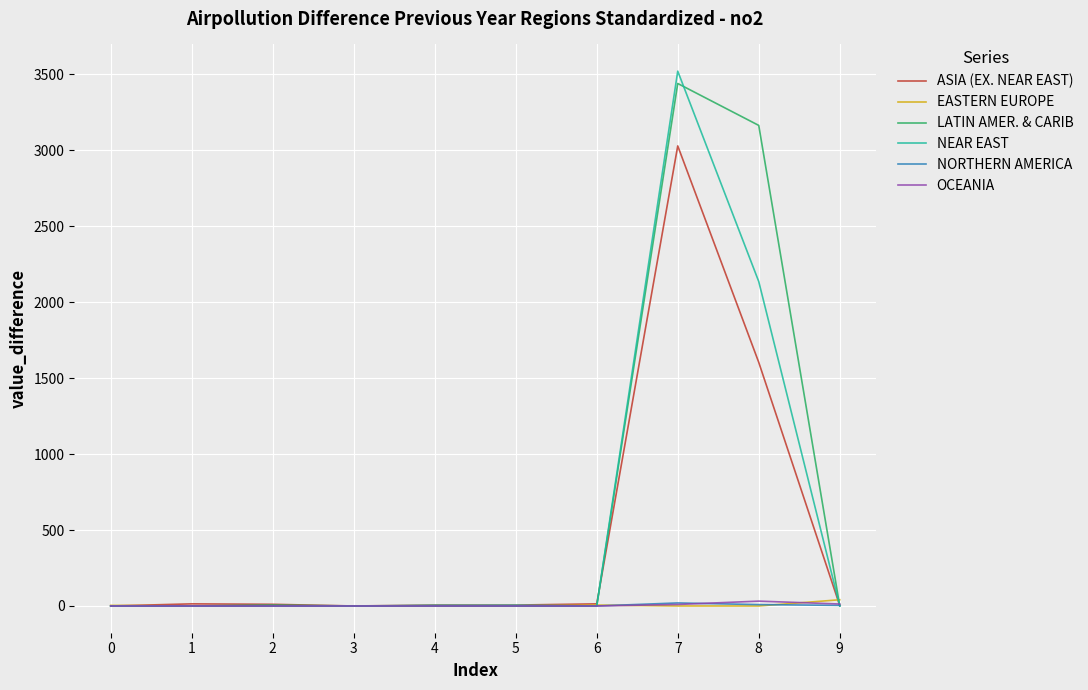

Which series has the widest spread of values?

NEAR EAST